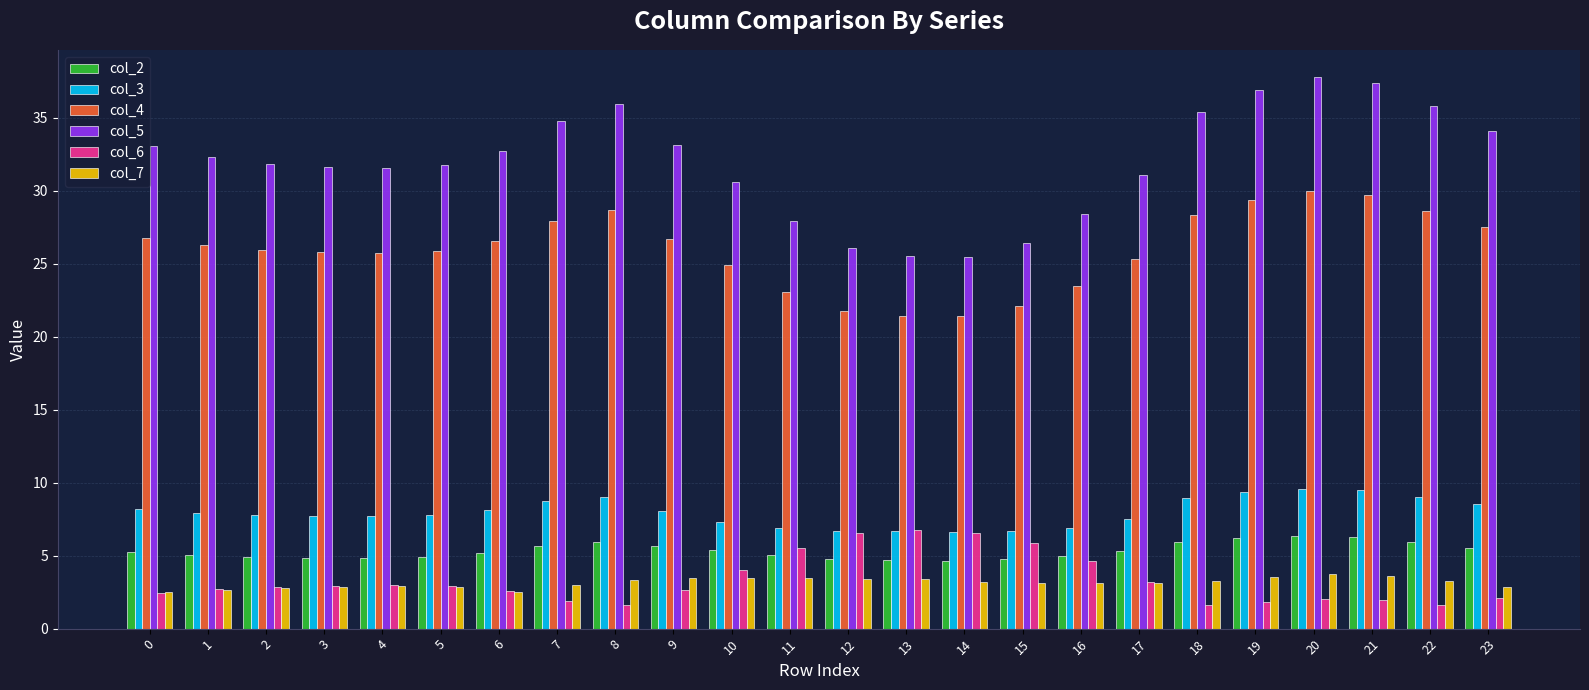

What is the average value of the col_7 series?

3.1